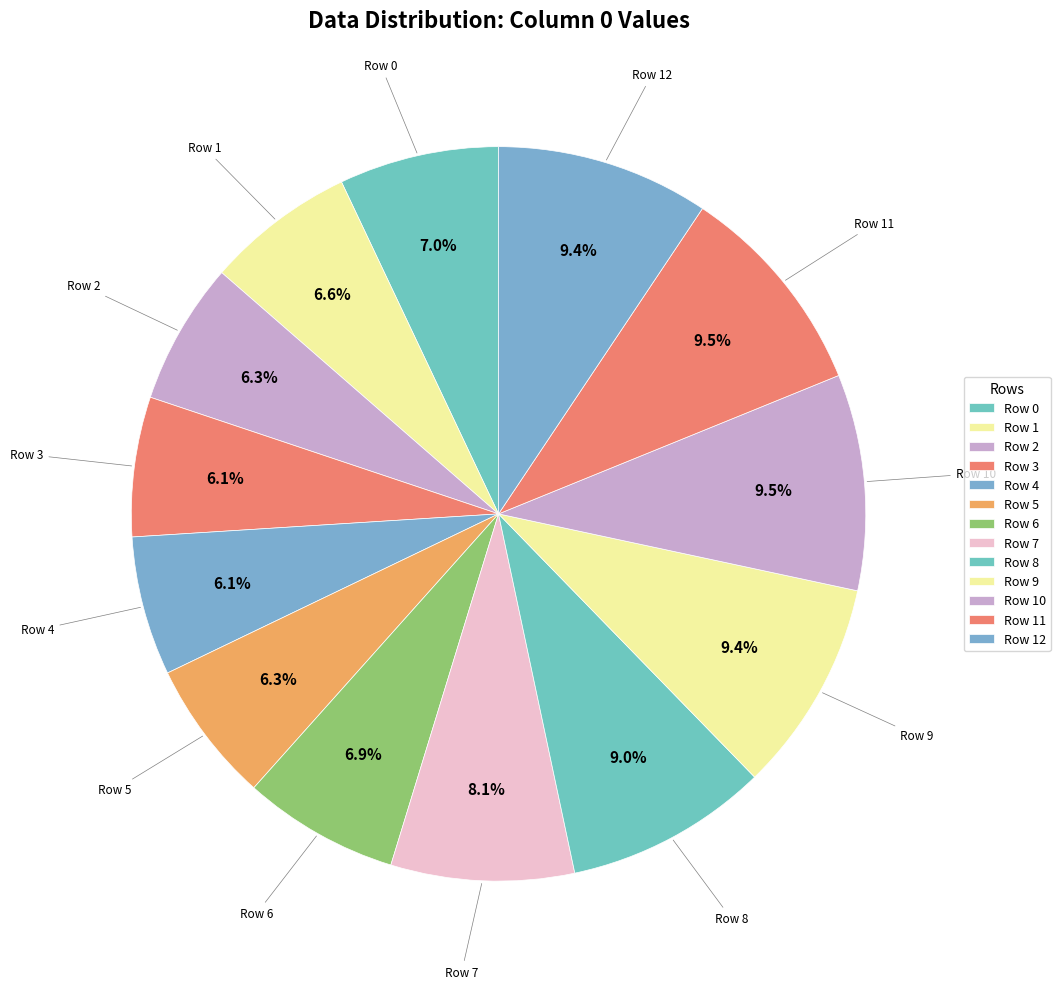

The Row 1 slice represents 7% of the pie. True or false?

True